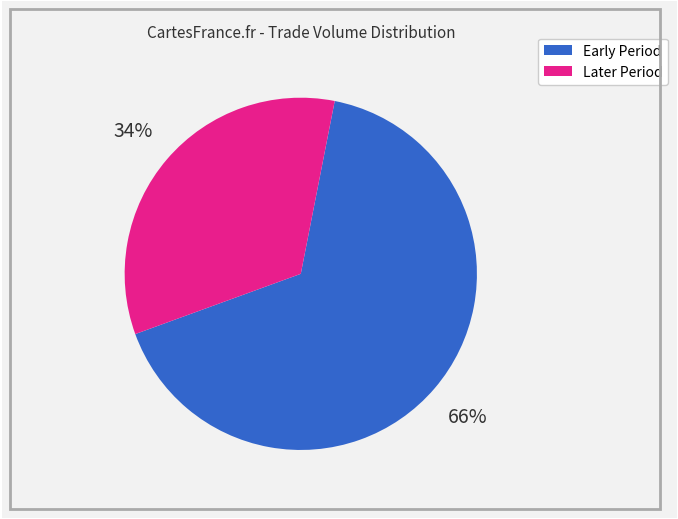

Does any single category account for the majority?

Yes